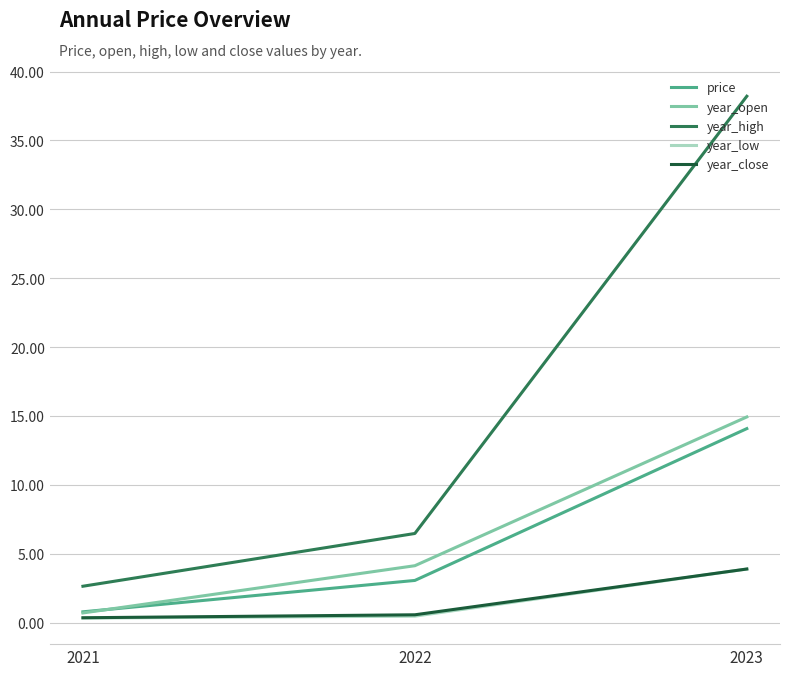

Is the value of year_high at 2021 greater than the value of year_open at 2023?

No